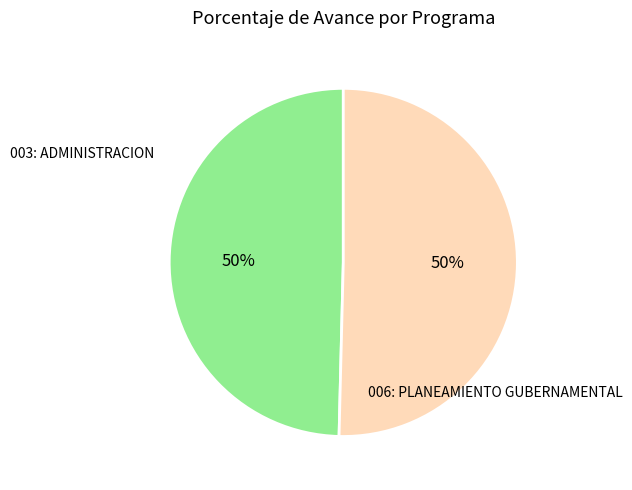

To the nearest percent, what is the average slice percentage?

50%